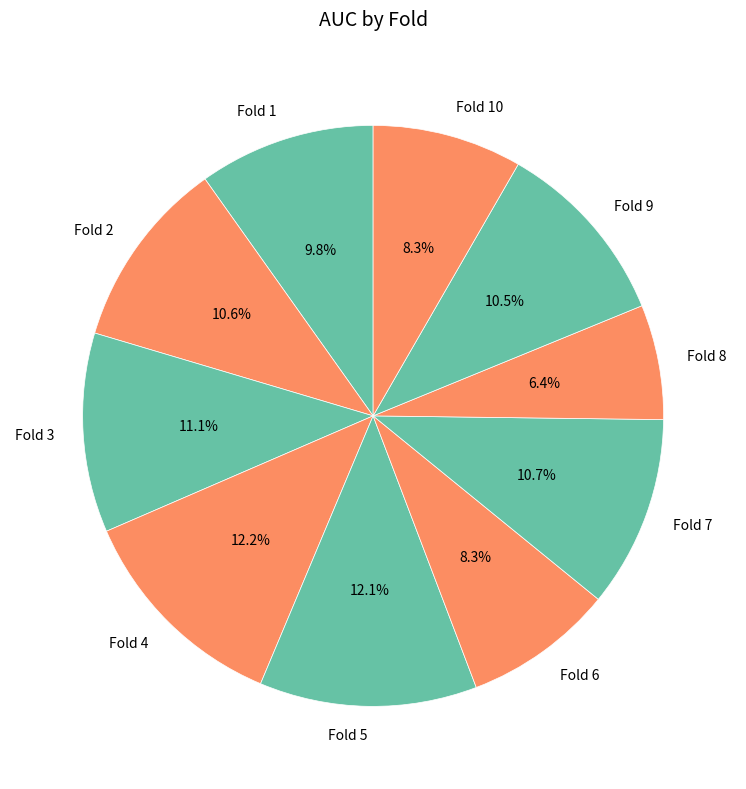

Which has a higher value, Fold 3 or Fold 1?

Fold 3